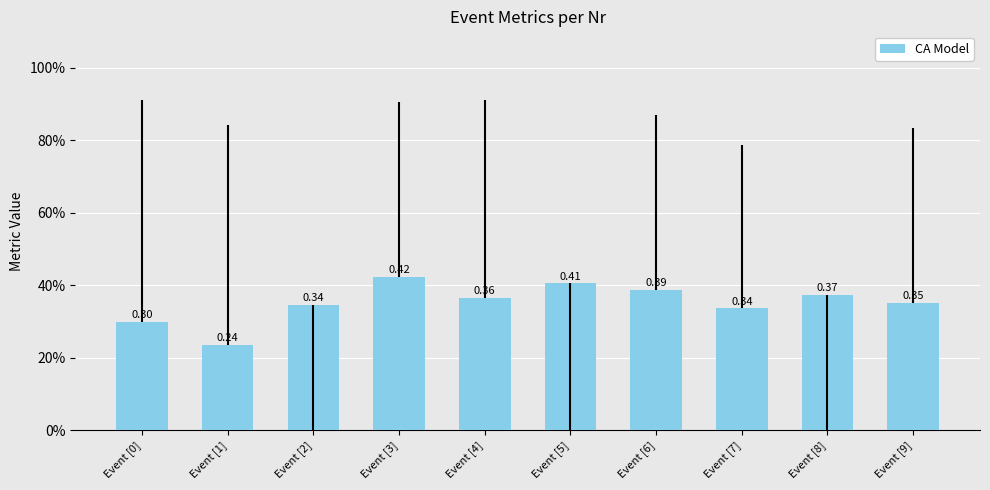

What is the label of the 1st bar from the right?

Event [9]